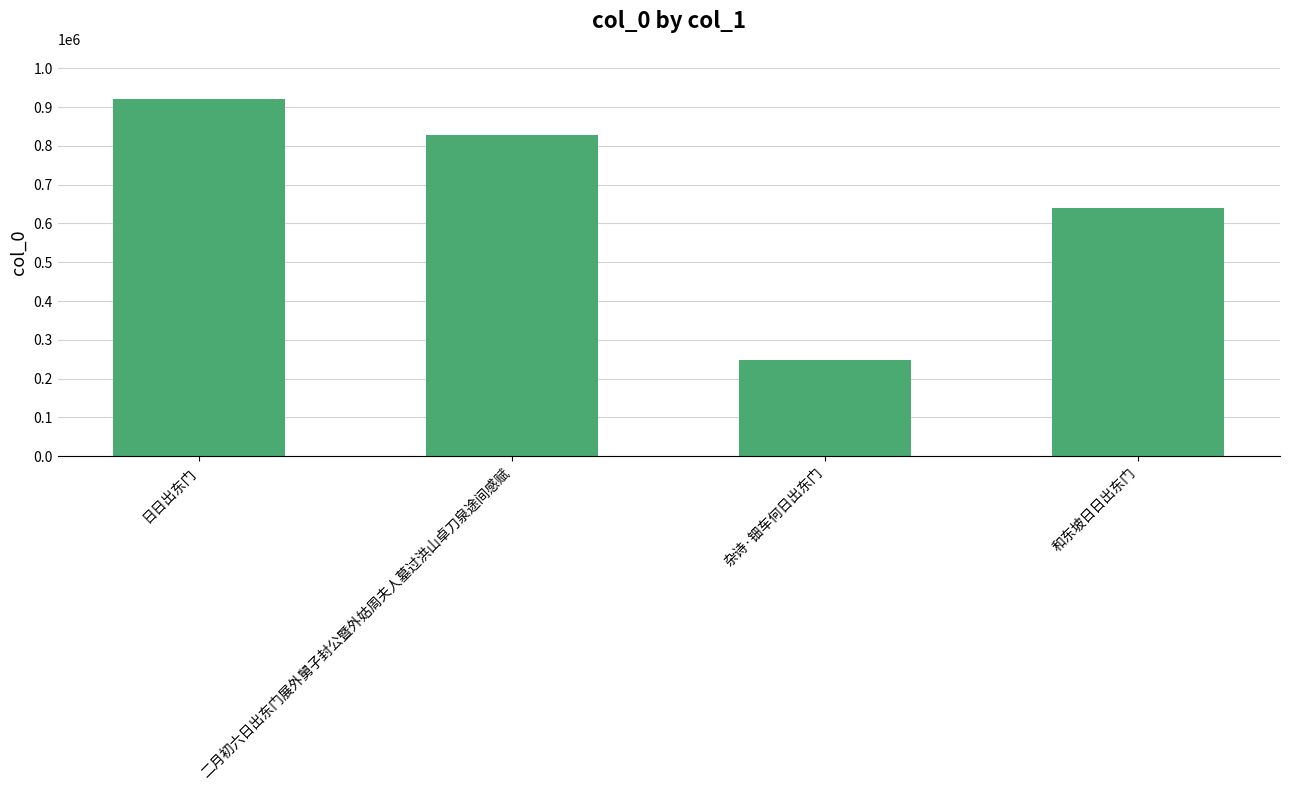

Does the chart contain any negative values?

No